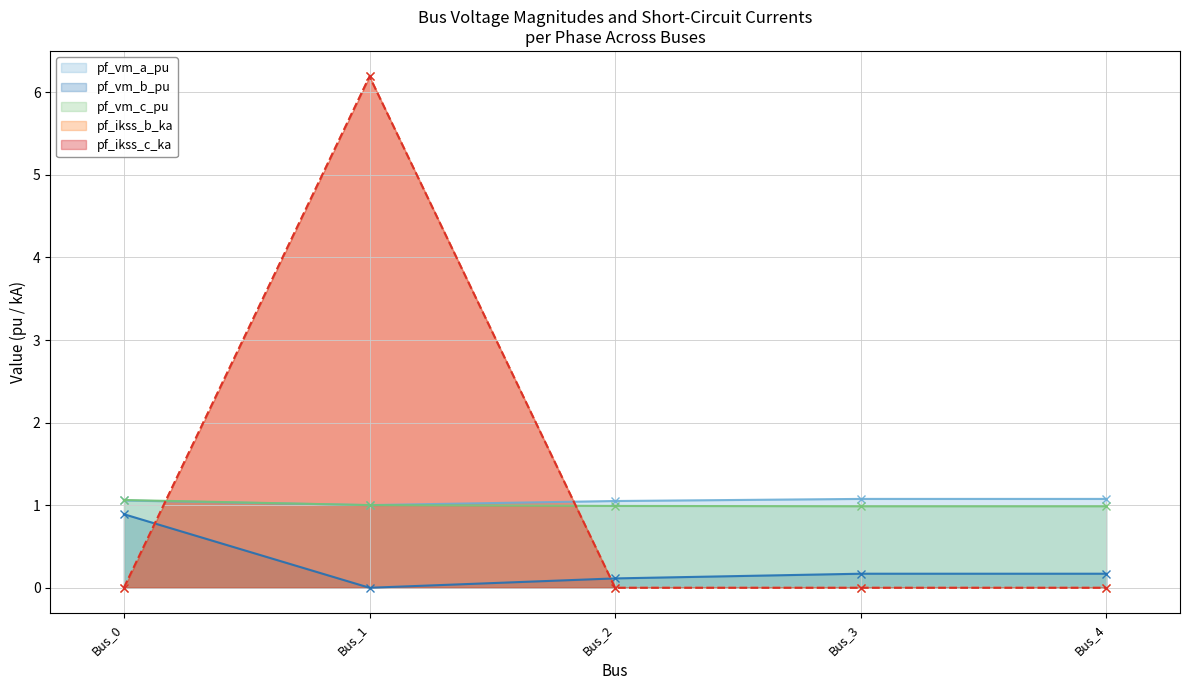

Reading right to left, list all the values displayed in this chart.

pf_vm_a_pu: Bus_4=1.1	Bus_3=1.1	Bus_2=1.1	Bus_1=1.0	Bus_0=1.1
pf_vm_b_pu: Bus_4=0.2	Bus_3=0.2	Bus_2=0.1	Bus_1=0.0	Bus_0=0.9
pf_vm_c_pu: Bus_4=1.0	Bus_3=1.0	Bus_2=1.0	Bus_1=1.0	Bus_0=1.1
pf_ikss_b_ka: Bus_4=0.0	Bus_3=0.0	Bus_2=0.0	Bus_1=6.2	Bus_0=0.0
pf_ikss_c_ka: Bus_4=0.0	Bus_3=0.0	Bus_2=0.0	Bus_1=6.2	Bus_0=0.0